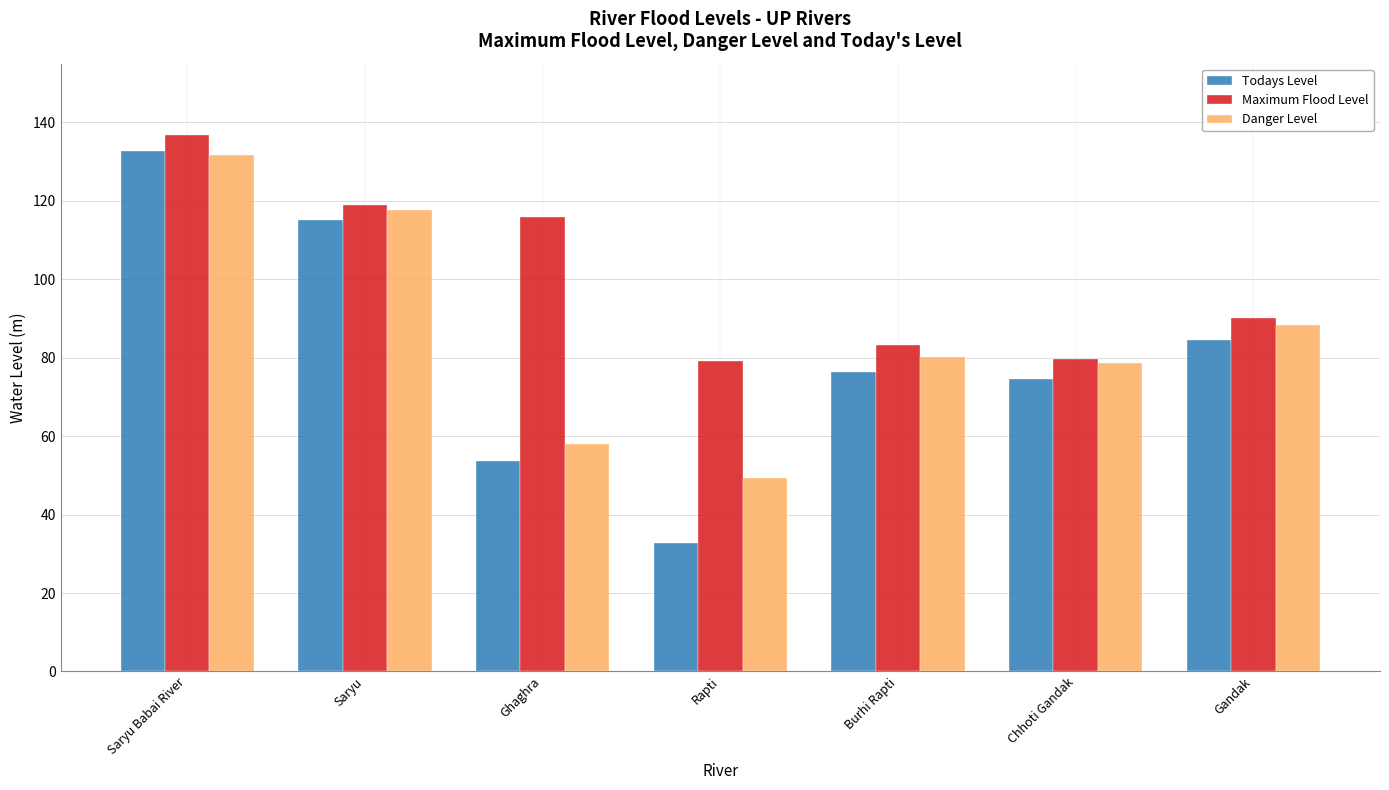

Which series has the largest total across all categories?

Maximum Flood Level